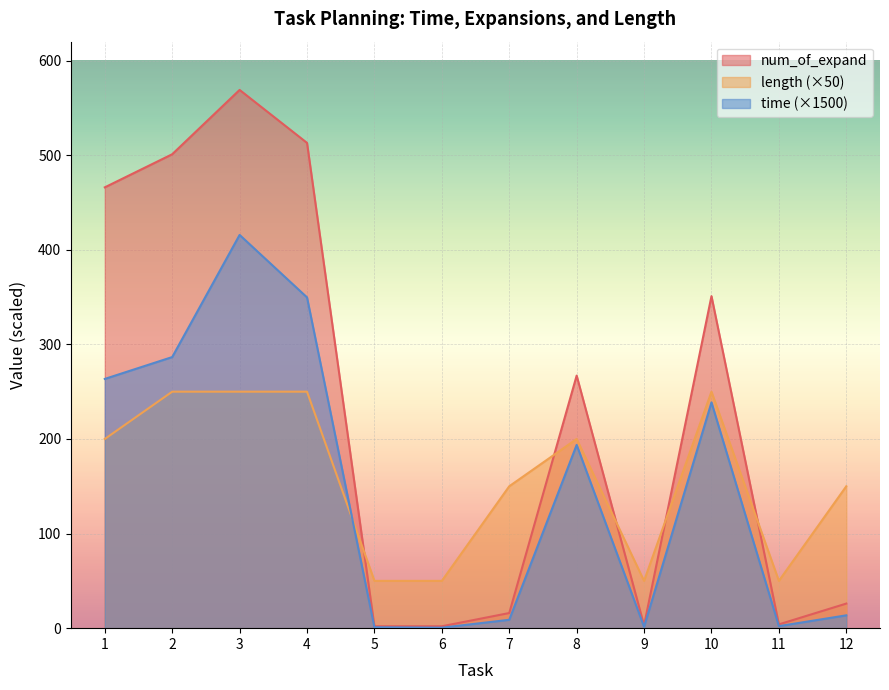

True or false: time has a value of 8.9 at 7.

True